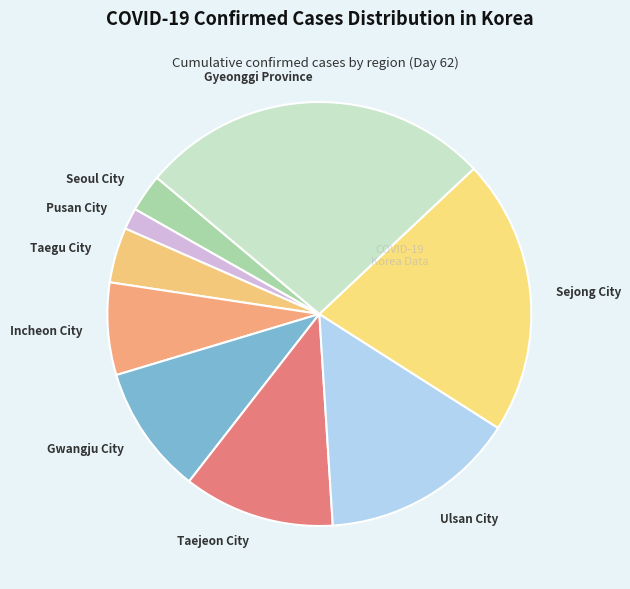

Is there a majority slice in this chart?

No